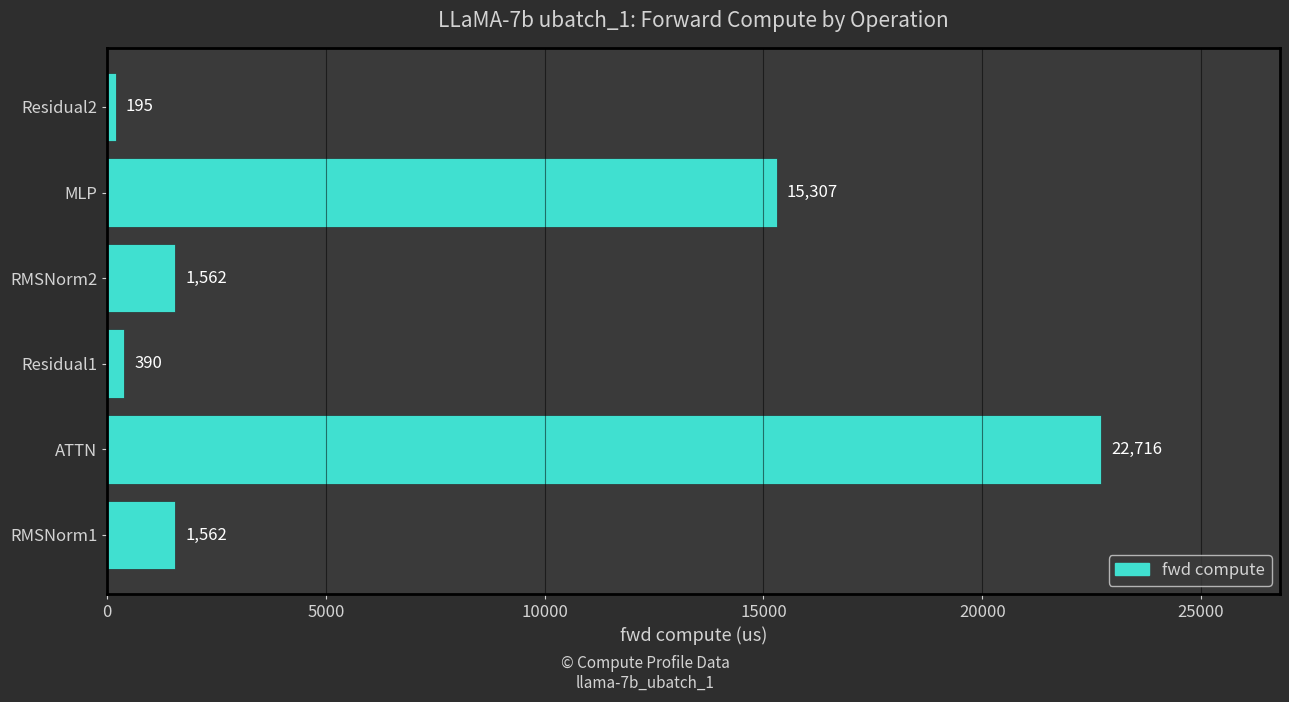

What is the sum of the values at MLP and ATTN?

38023.0